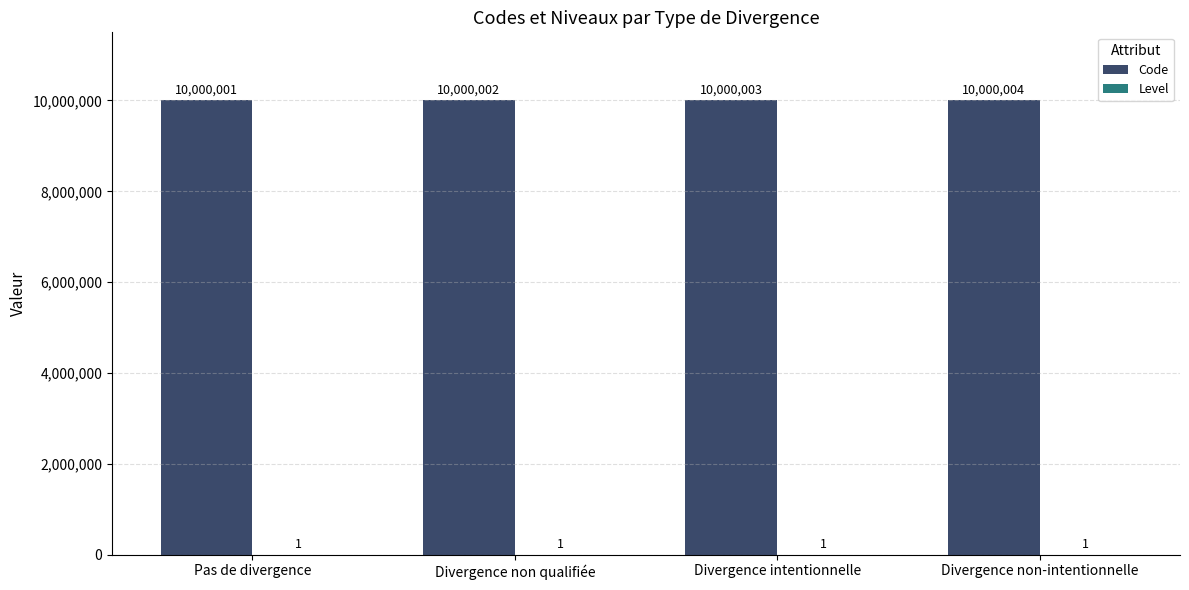

How many groups of bars are there?

4